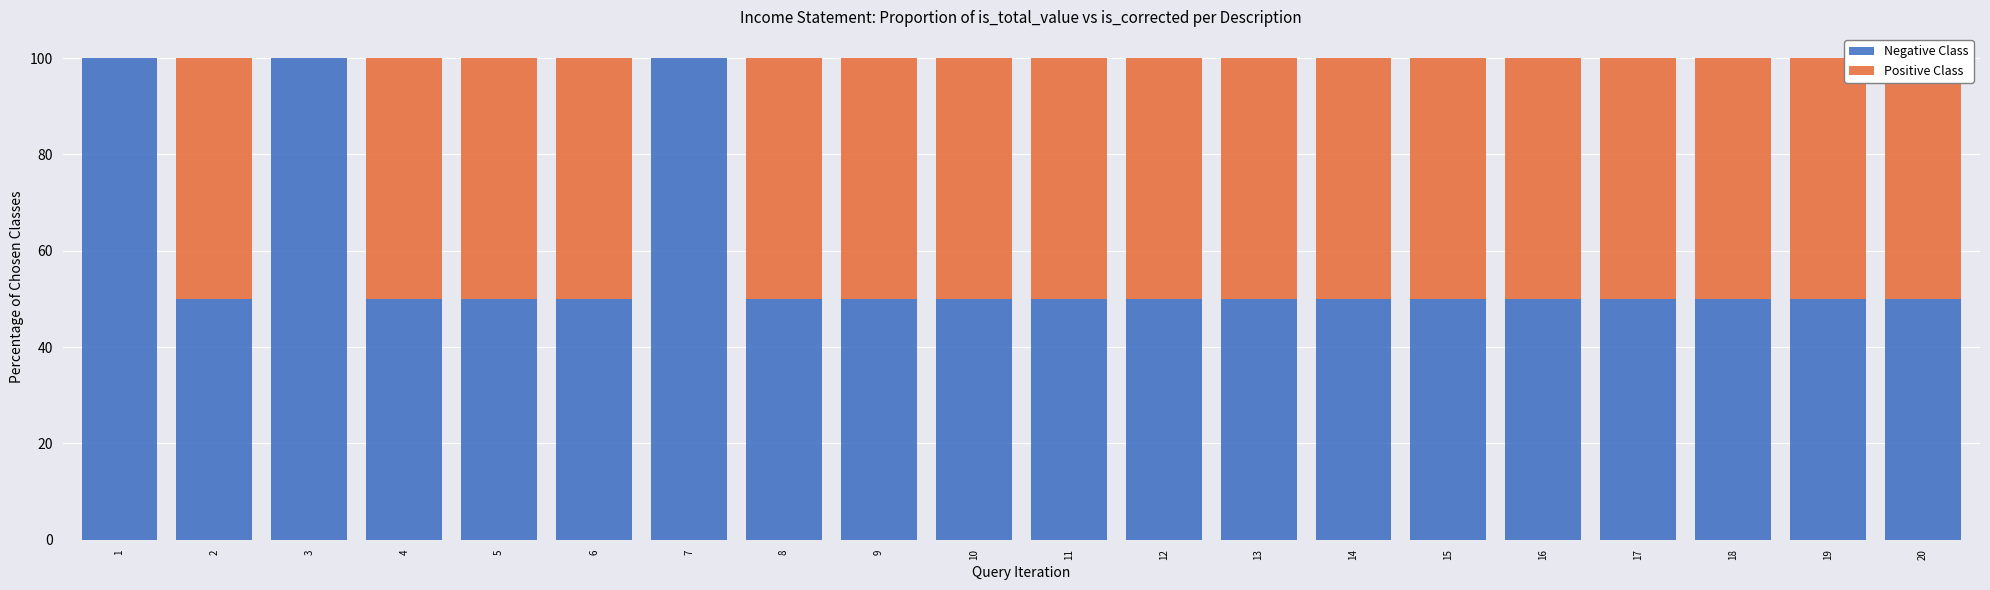

Rank the series by their average value, from lowest to highest.

Positive Class, Negative Class